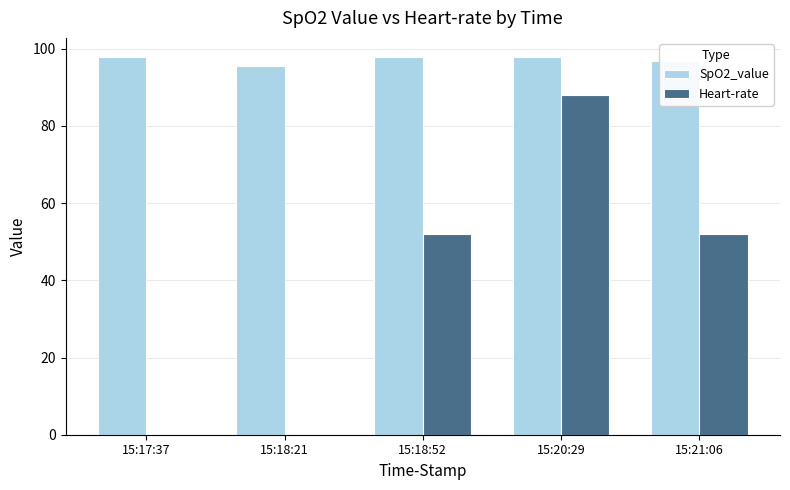

What is the highest value of the SpO2_value series?

97.9